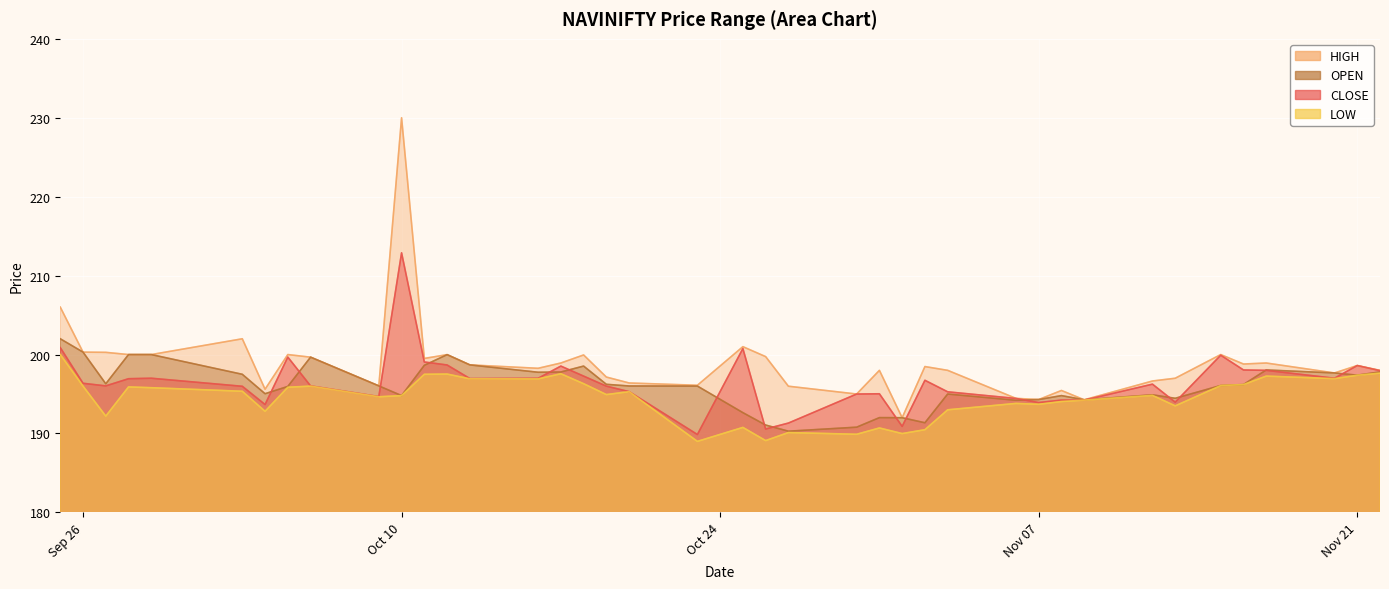

Which series has the widest spread of values?

HIGH